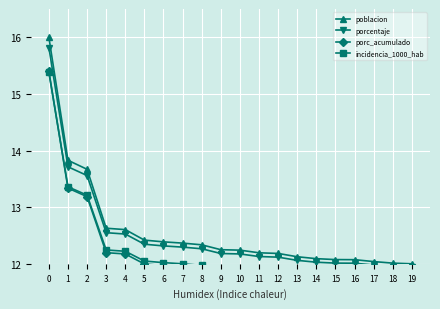

Reading left to right, list all the values displayed in this chart.

poblacion: 16.0	13.8	13.7	12.6	12.6	12.4	12.4	12.4	12.3	12.2	12.2	12.2	12.2	12.1	12.1	12.1	12.1	12.0	12.0	12.0
porcentaje: 15.8	13.7	13.6	12.5	12.5	12.3	12.3	12.3	12.3	12.2	12.2	12.1	12.1	12.1	12.0	12.0	12.0	12.0	12.0	11.9
porc_acumulado: 15.4	13.3	13.2	12.2	12.2	12.0	12.0	11.9	11.9	11.8	11.8	11.8	11.8	11.7	11.7	11.7	11.7	11.6	11.6	11.6
incidencia_1000_hab: 15.4	13.4	13.2	12.2	12.2	12.0	12.0	12.0	12.0	11.9	11.9	11.8	11.8	11.8	11.7	11.7	11.7	11.7	11.7	11.7